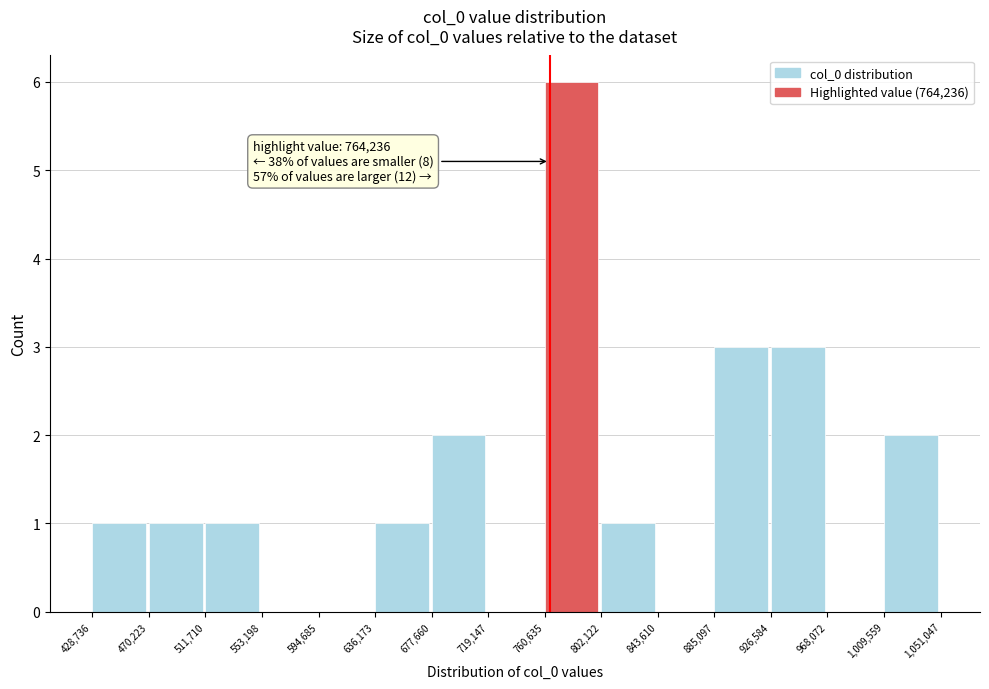

Which range on the x-axis has the tallest bar?

760,635 to 802,122